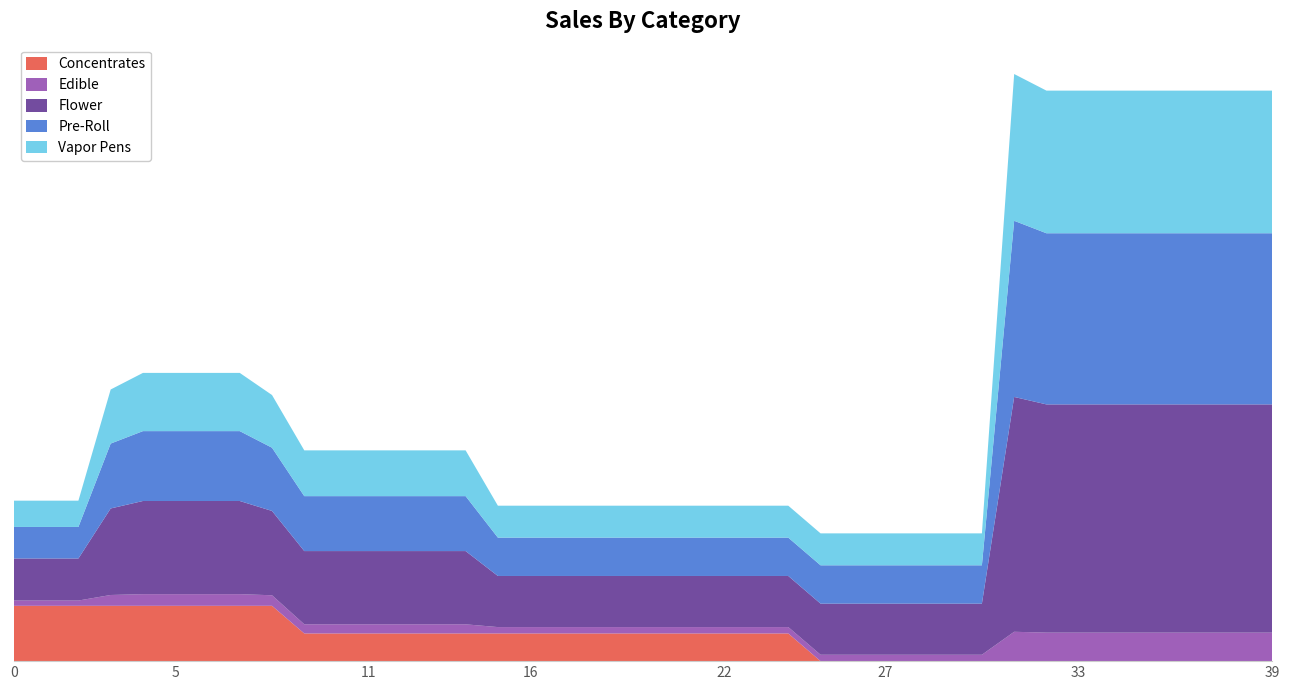

What are all the series names shown in the legend?

Concentrates, Edible, Flower, Pre-Roll, Vapor Pens